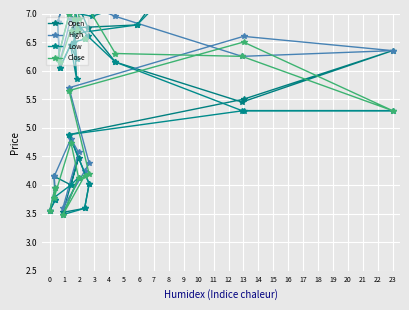

The value of Close at 15 is 6.2. True or false?

True